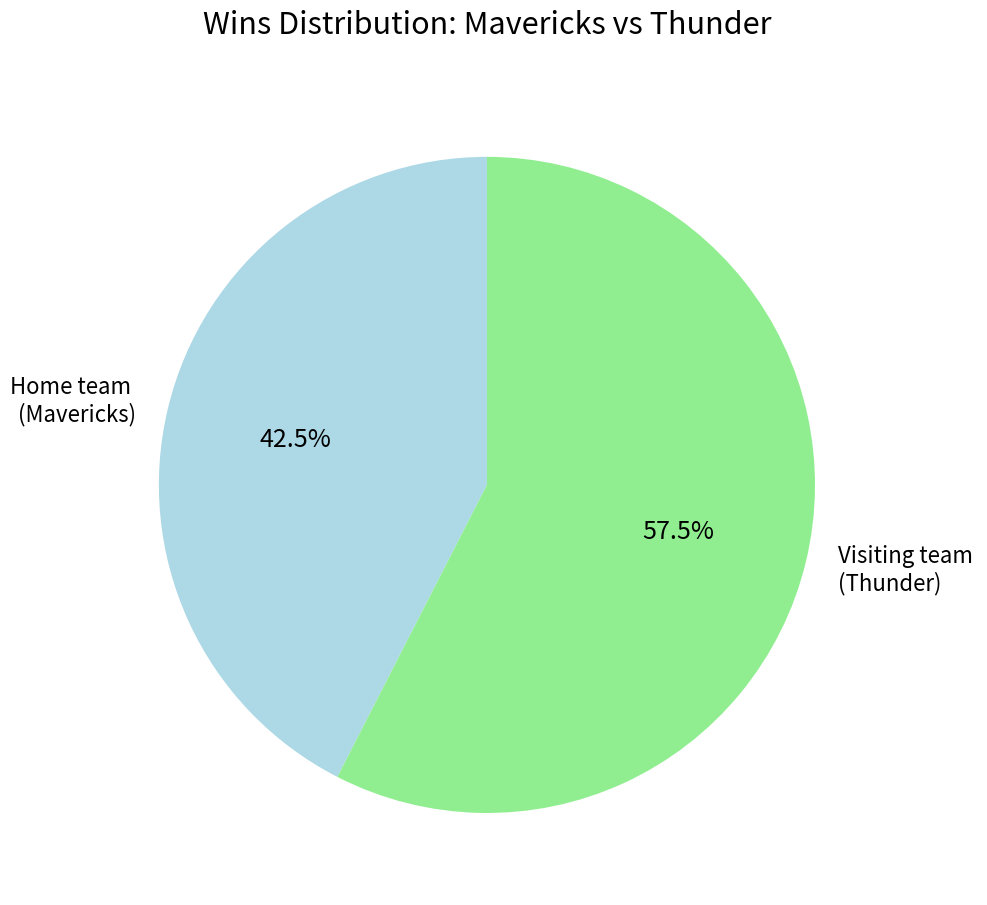

How many slices are in this pie chart?

2